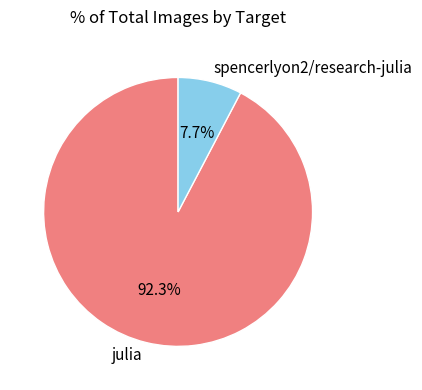

To the nearest percent, what is the combined percentage of julia and spencerlyon2/research-julia?

100%